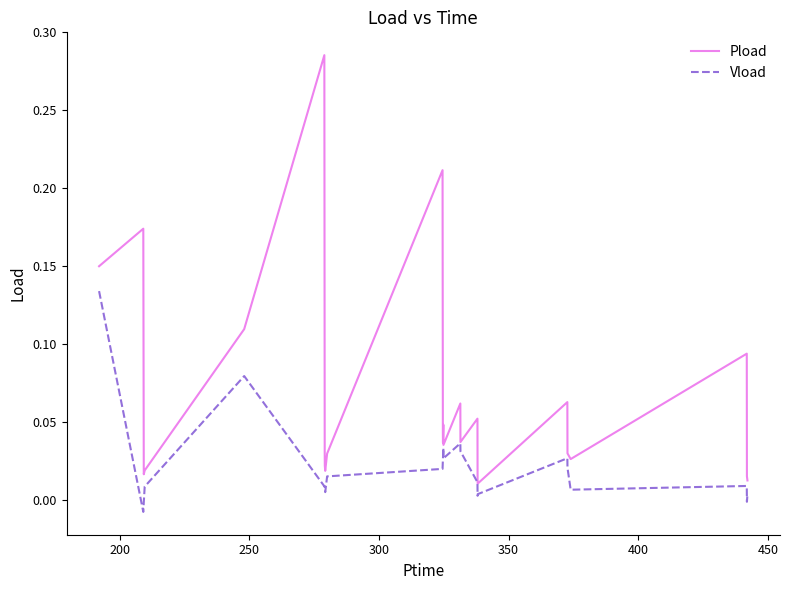

Rank the series by their average value, from lowest to highest.

Vload, Pload